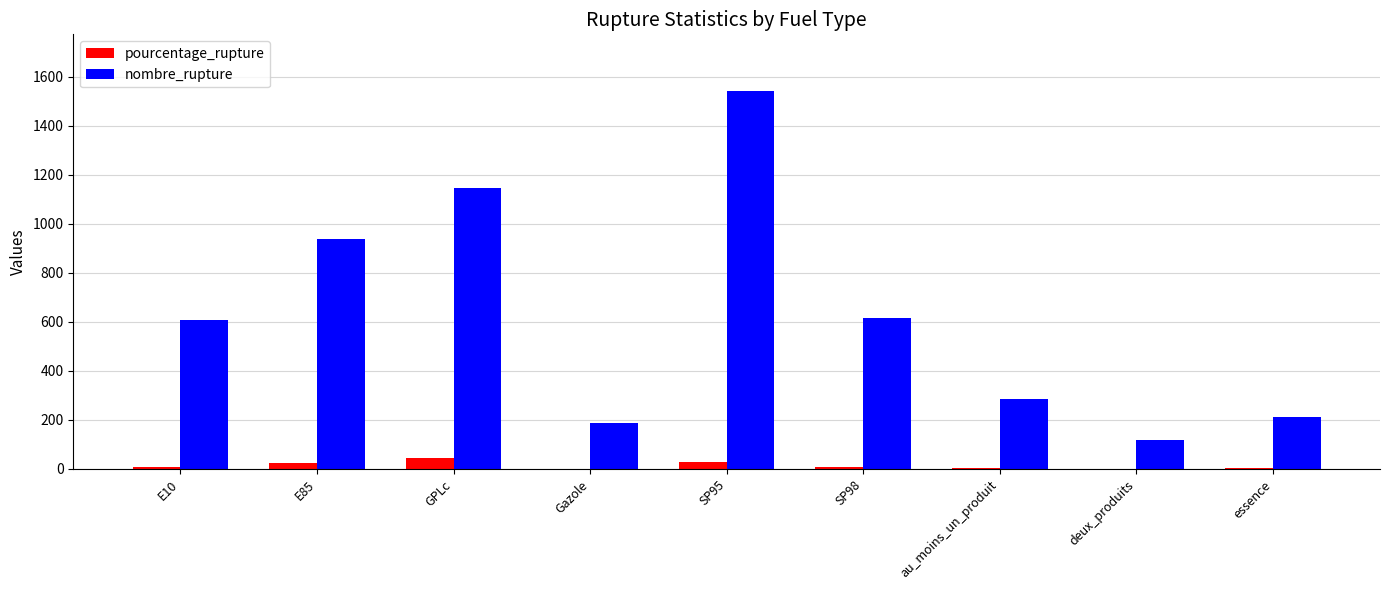

Where is nombre_rupture nearest to the value 829?

E85